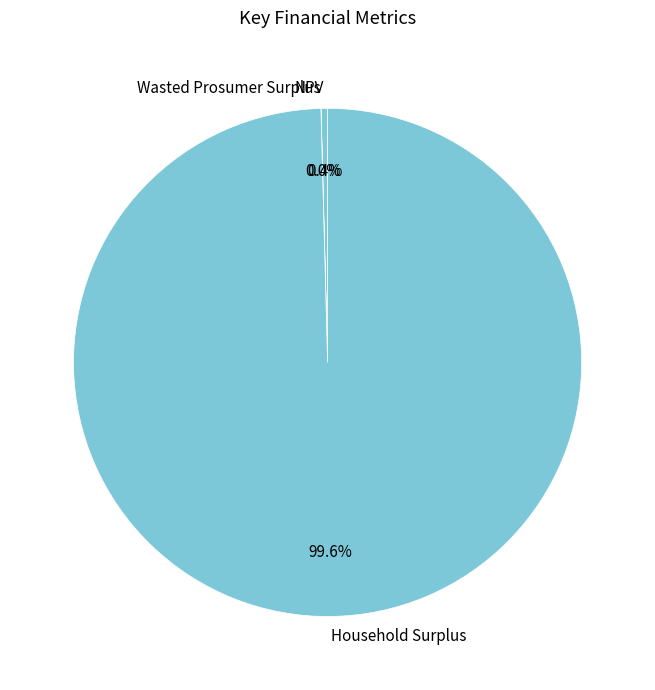

Which slice is the largest?

Household Surplus